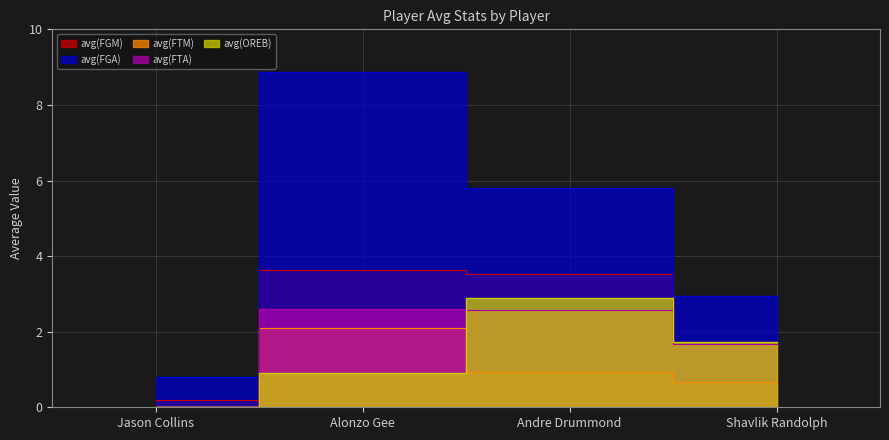

What is the average value of the avg(FTM) series?

0.9